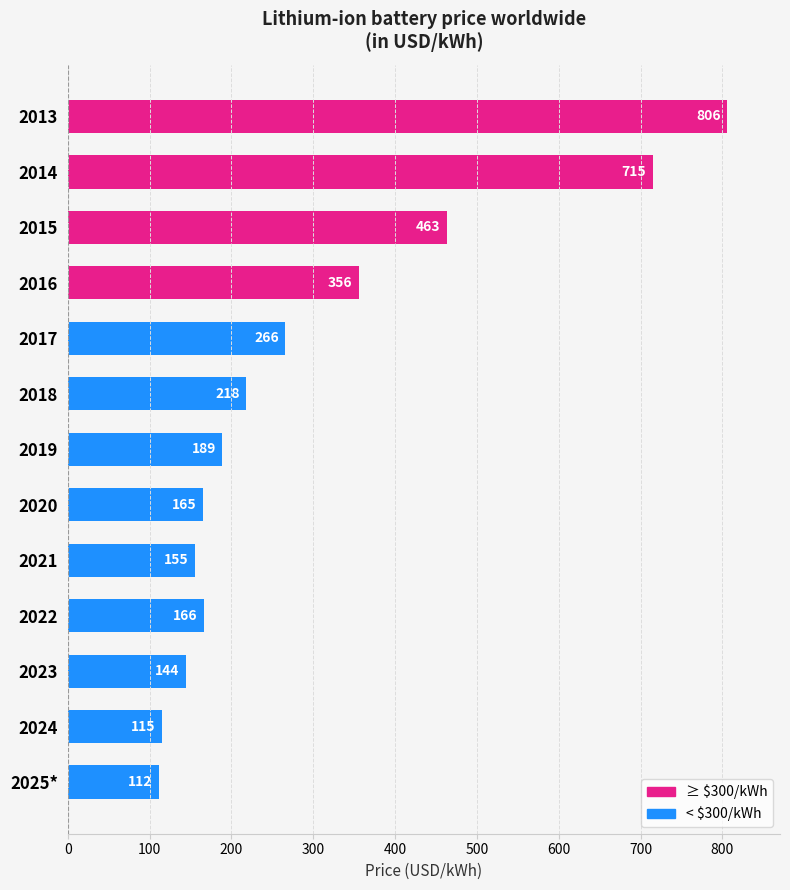

What position from the bottom is 2015?

11